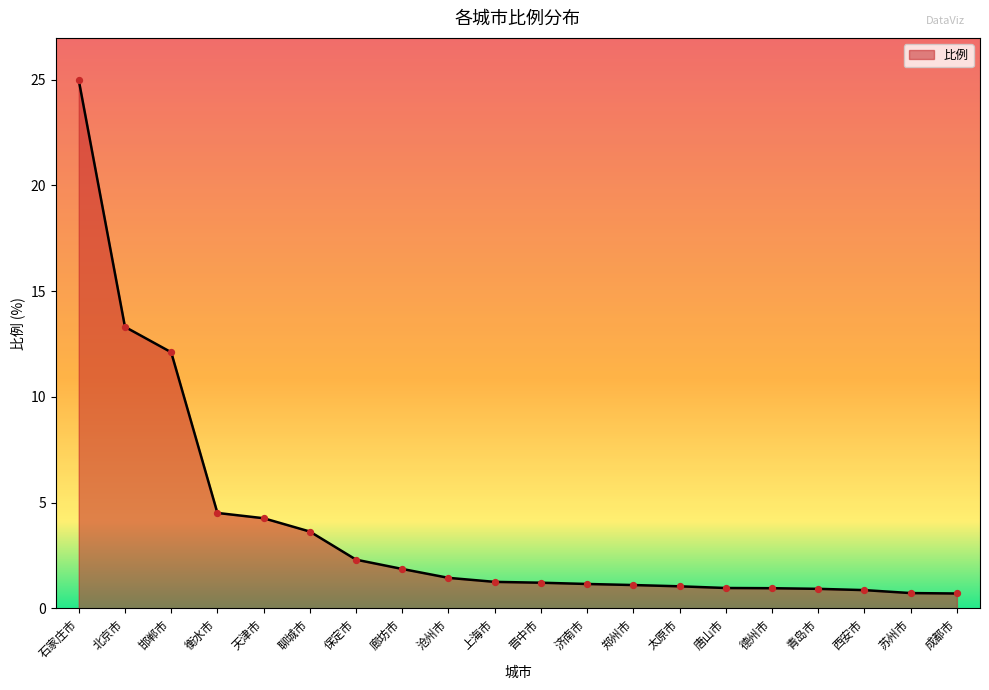

Which has a higher value, 衡水市 or 苏州市?

衡水市